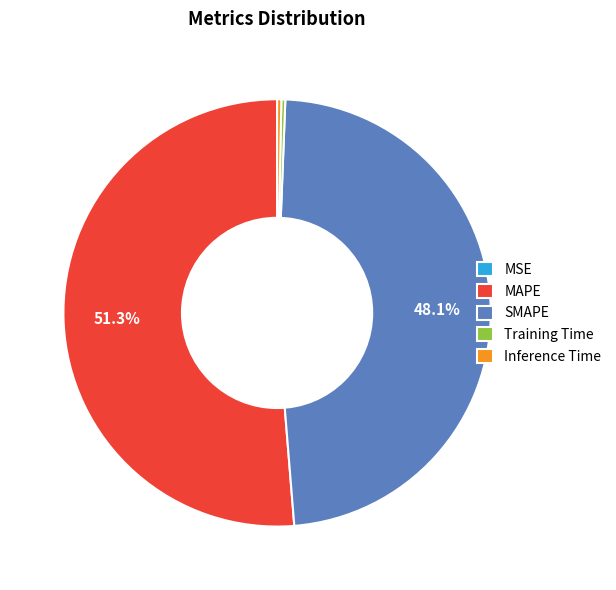

What percentage is the SMAPE slice, to the nearest percent?

48%